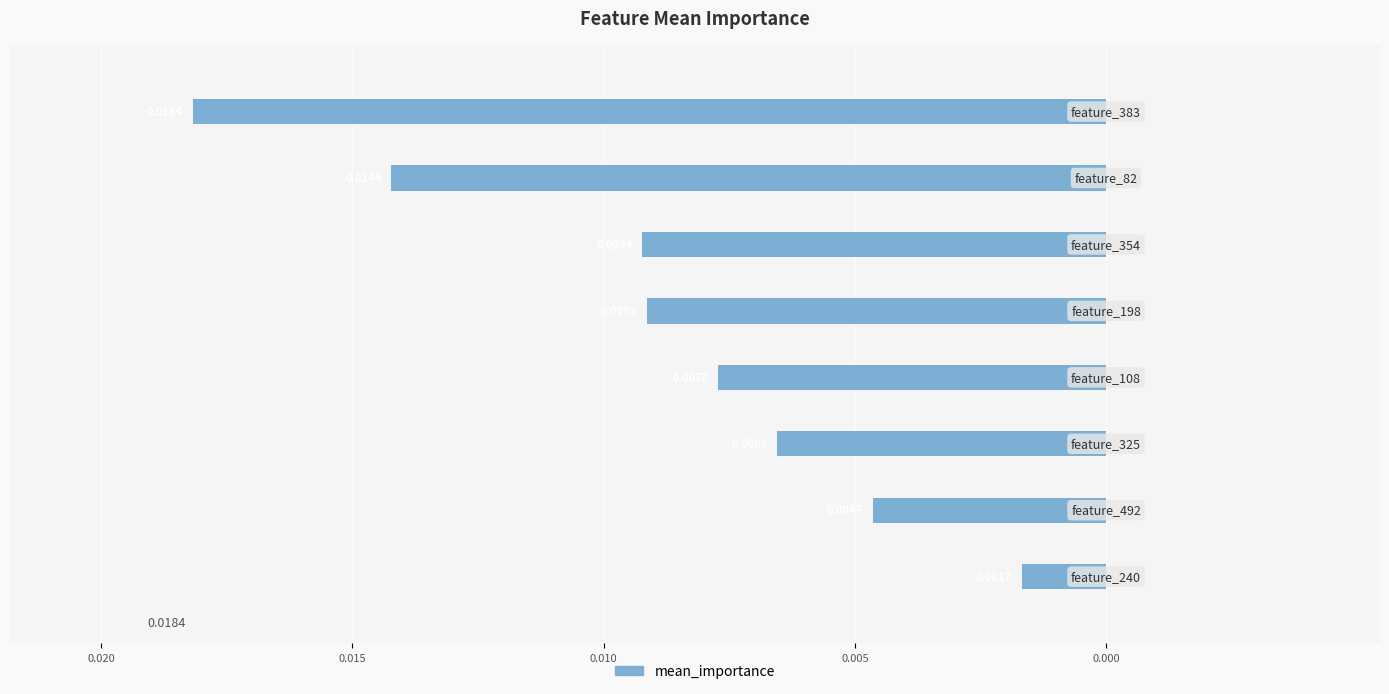

Are the bars horizontal?

Yes